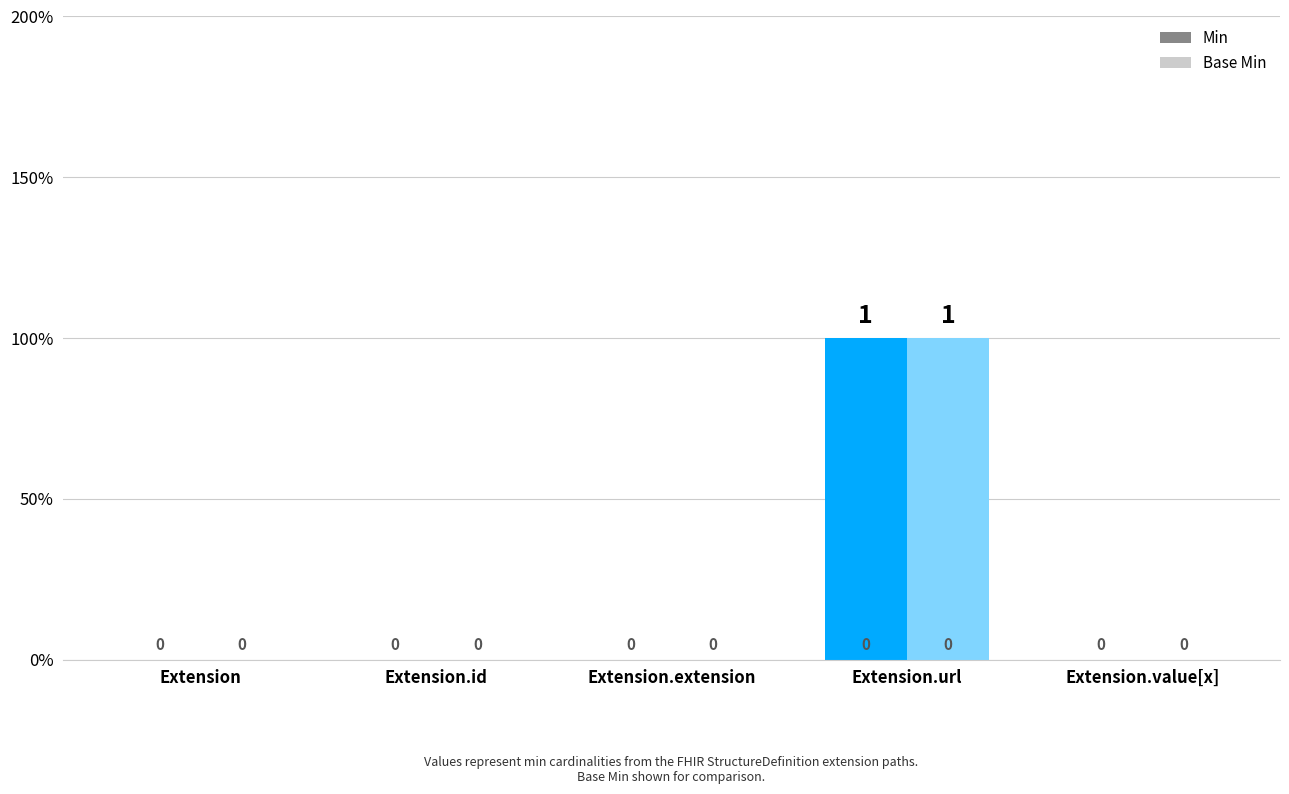

What are all the series names shown in the legend?

Min, Base Min